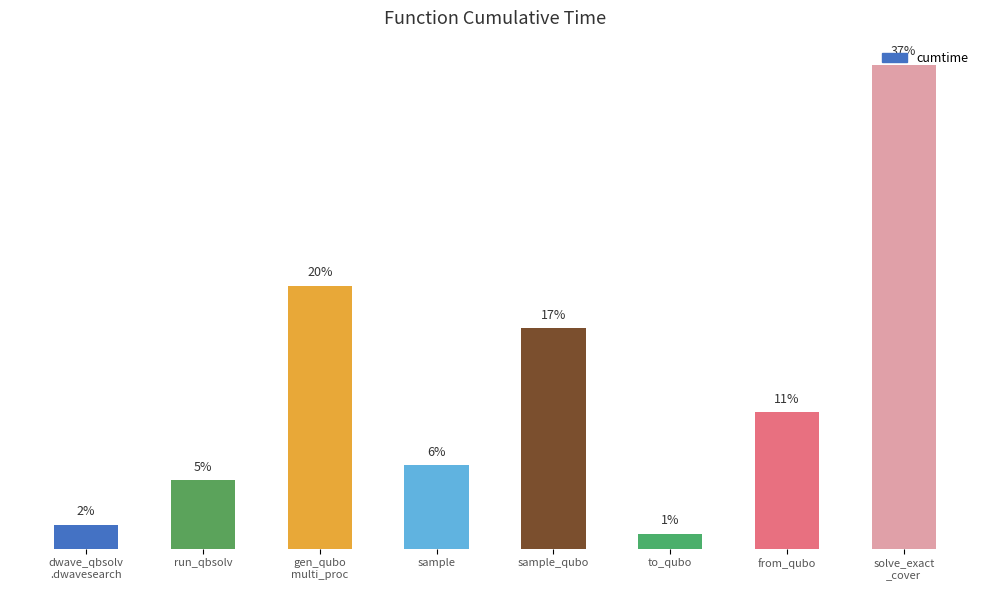

Is it true that the value at from_qubo is 21.2?

False